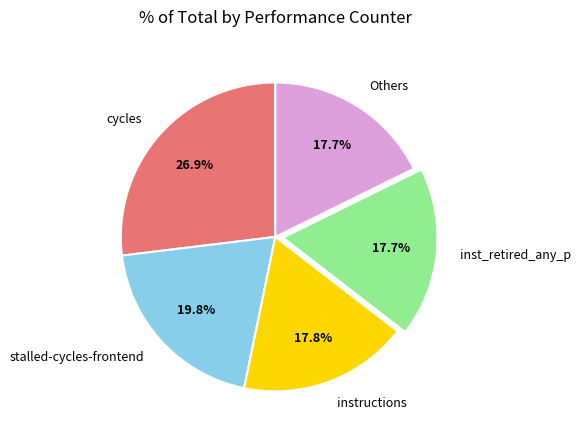

What percentage is NOT represented by cycles?

73.1%